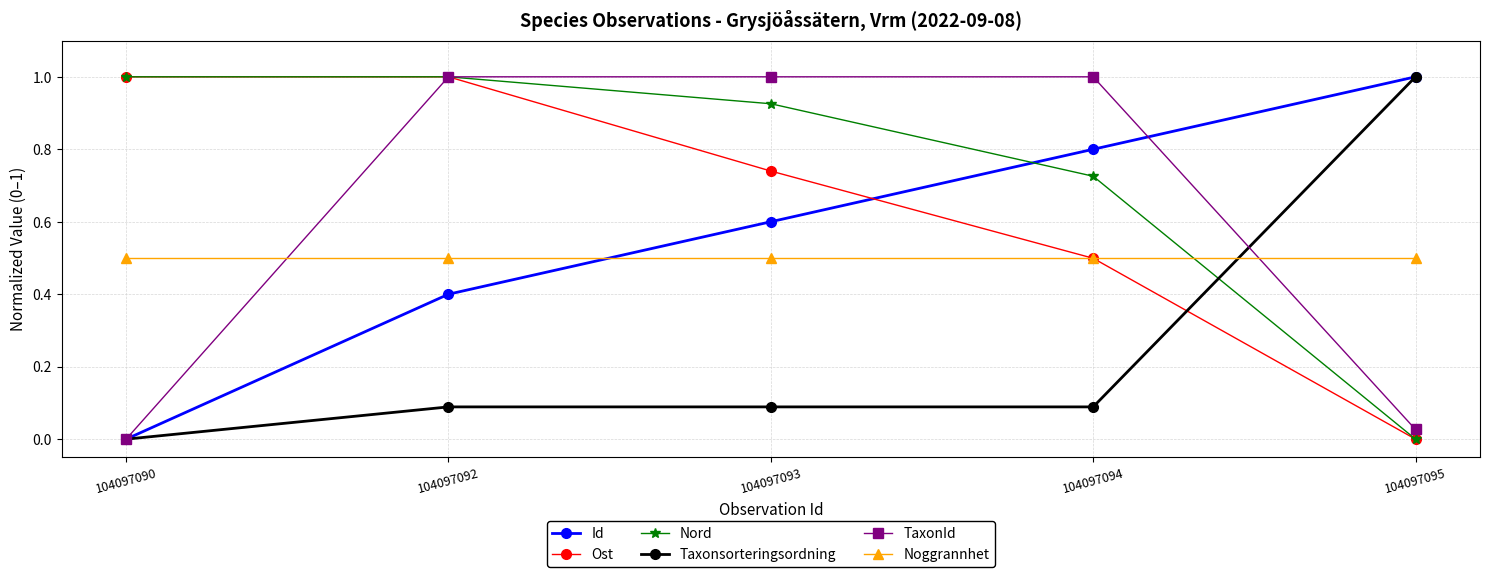

What is the difference between the highest and lowest values at 104097090?

1.0